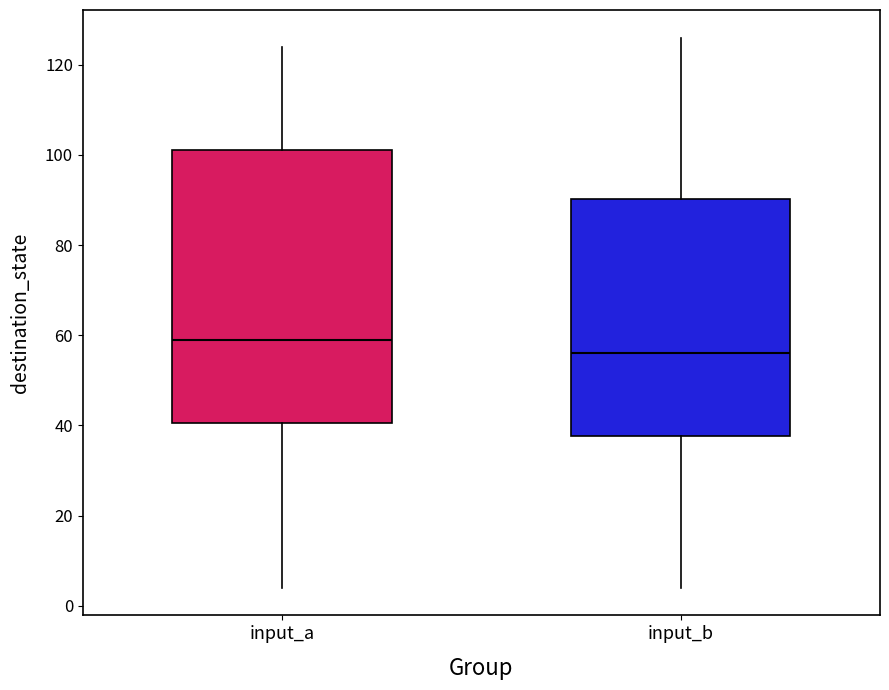

Which box's median line is the lowest?

input_b